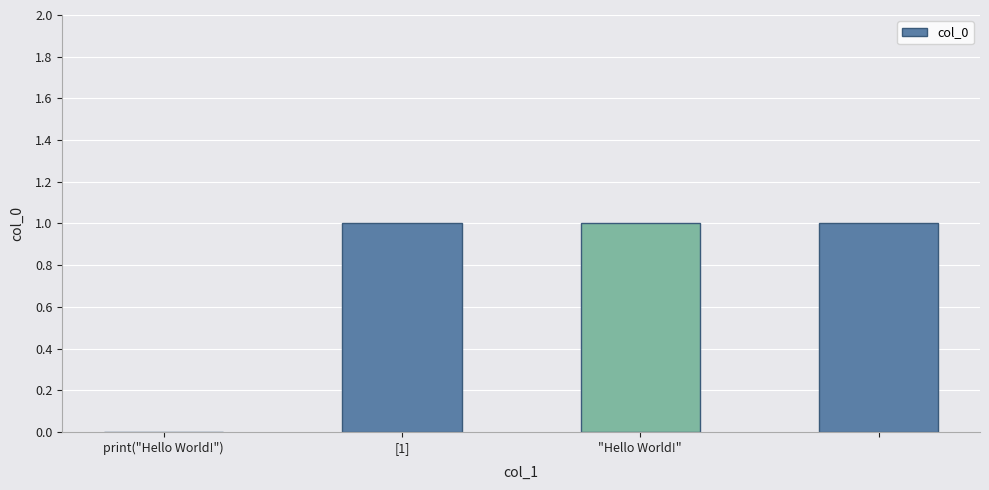

What is the sum of all values?

3